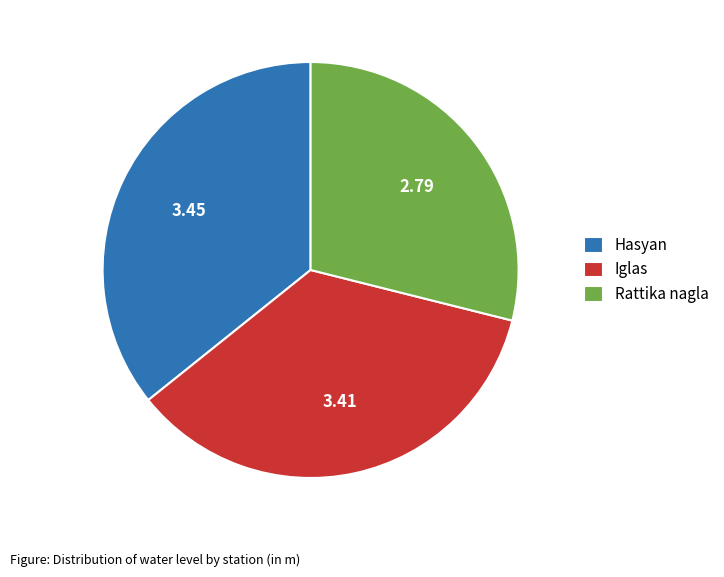

Between Hasyan and Rattika nagla, which is larger?

Hasyan